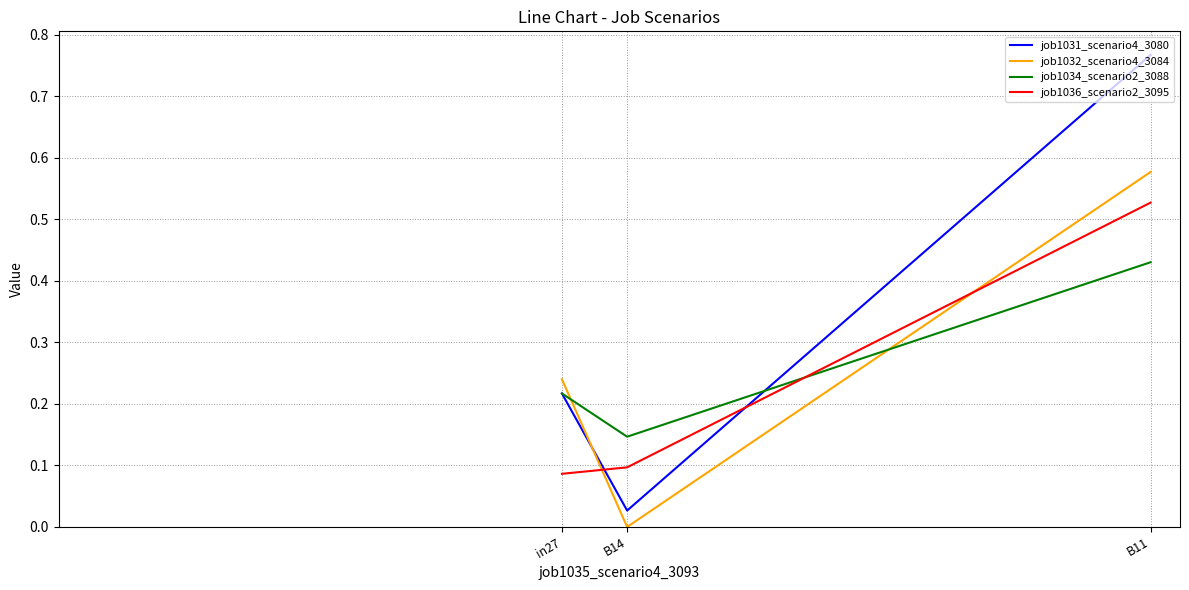

How many job1036_scenario2_3095 values are between 0 and 1?

3